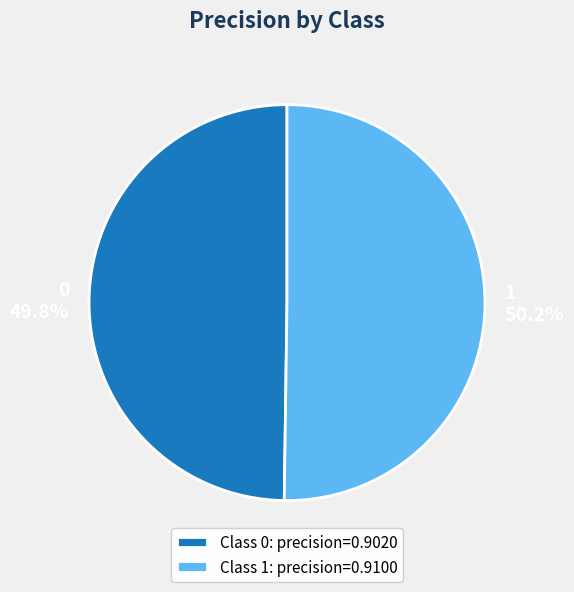

Combined, what portion of the pie is Class 1: precision=0.9100 and Class 0: precision=0.9020?

100.0%